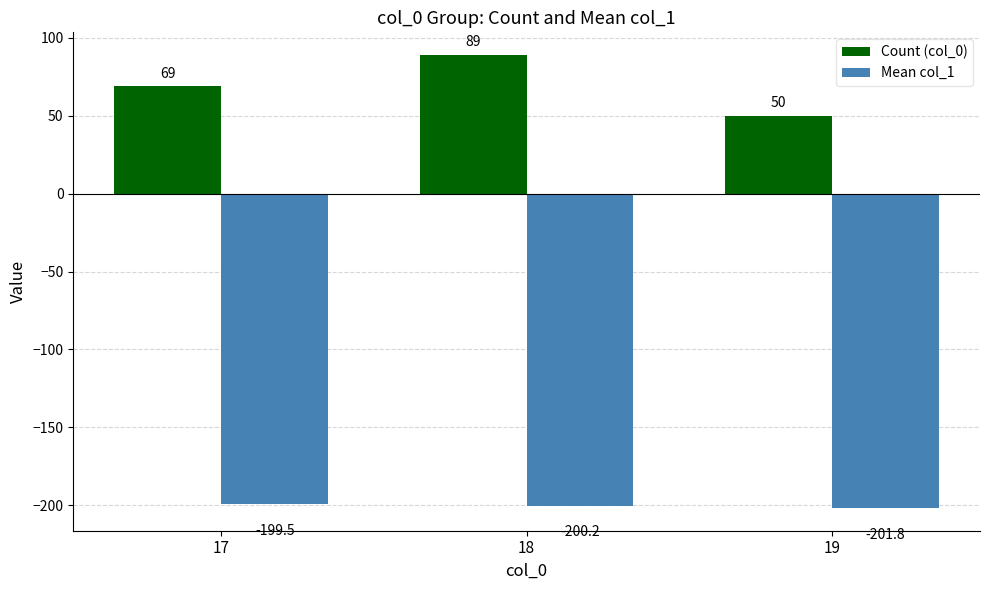

What is the difference between the second highest and minimum values in the Count (col_0) series?

19.0